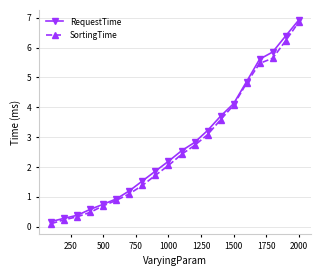

True or false: SortingTime has more than 2 interior local peaks.

False